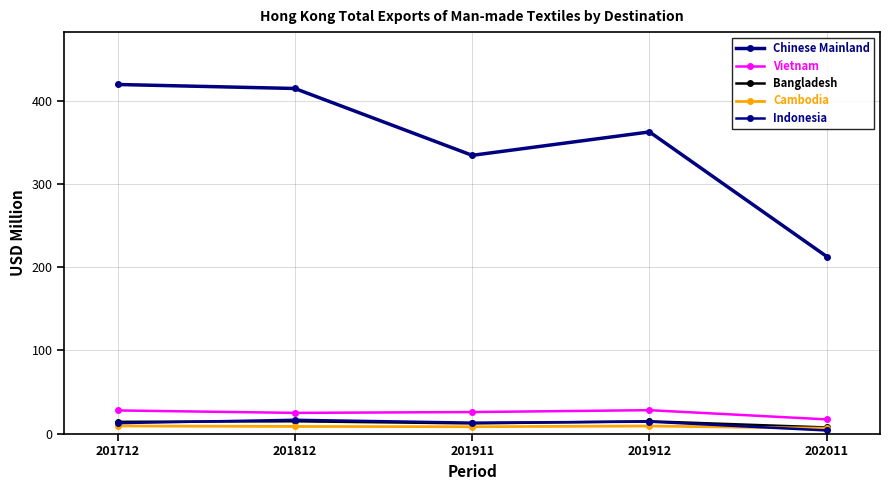

Between 201911 and 201912, which series saw the biggest shift?

Chinese Mainland